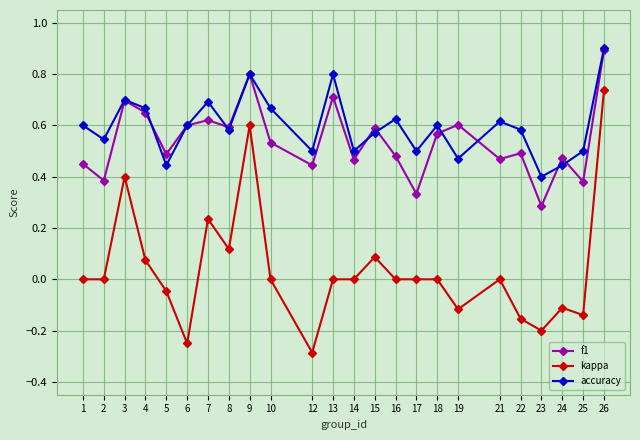

The f1 series shows 0.4 at 2. True or false?

True